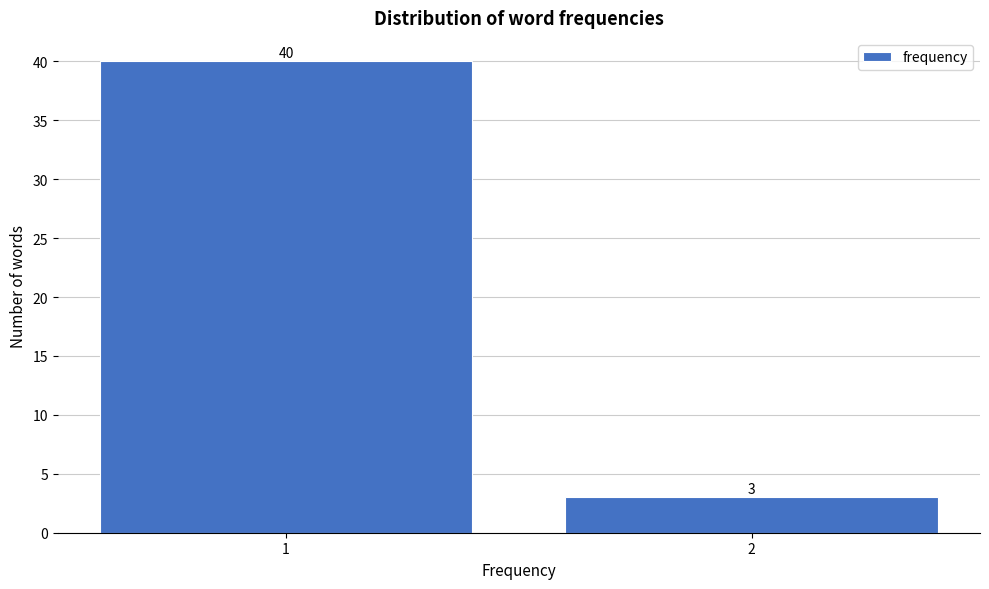

Reading left to right, transcribe all the data shown in this chart.

1=40	2=3